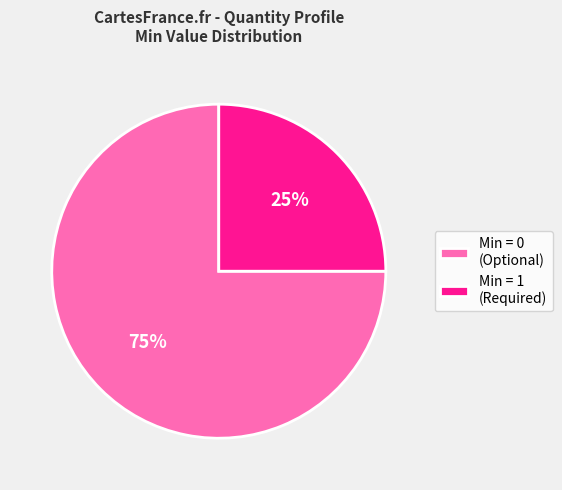

To the nearest percent, what is the average slice percentage?

50%